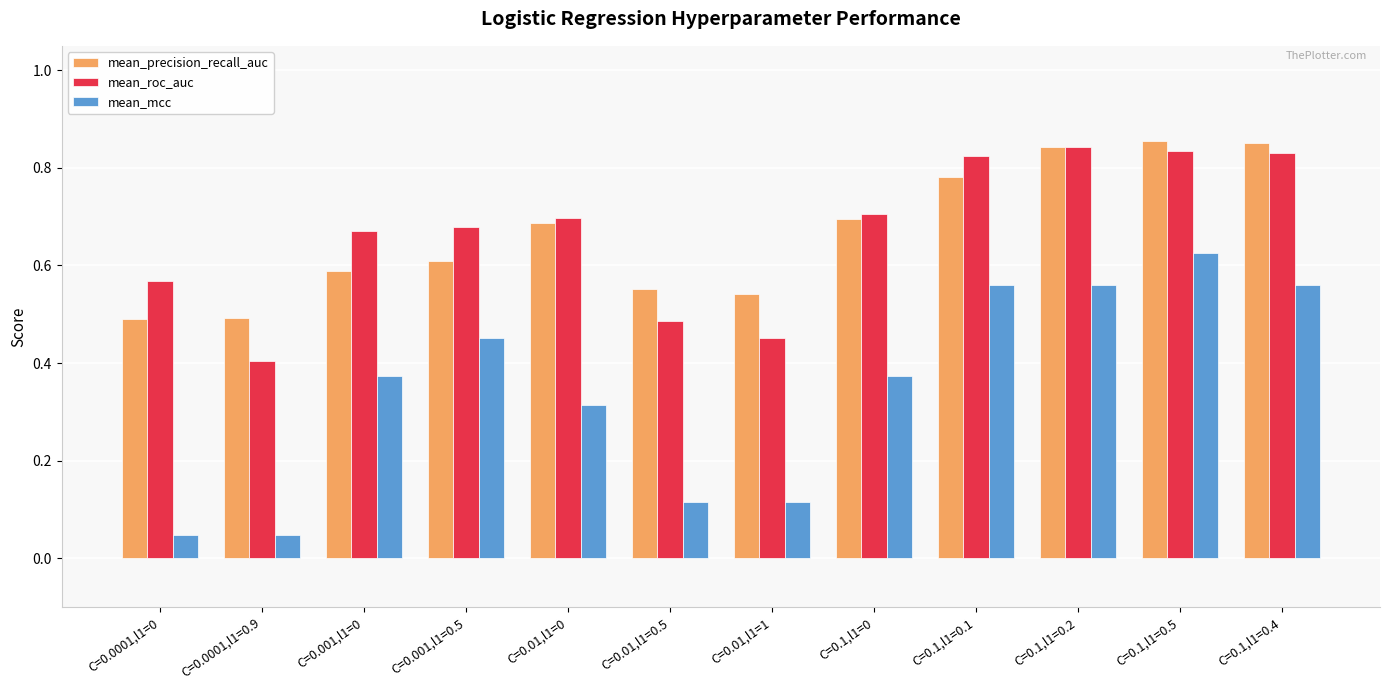

What is the sum of all mean_roc_auc values?

8.0